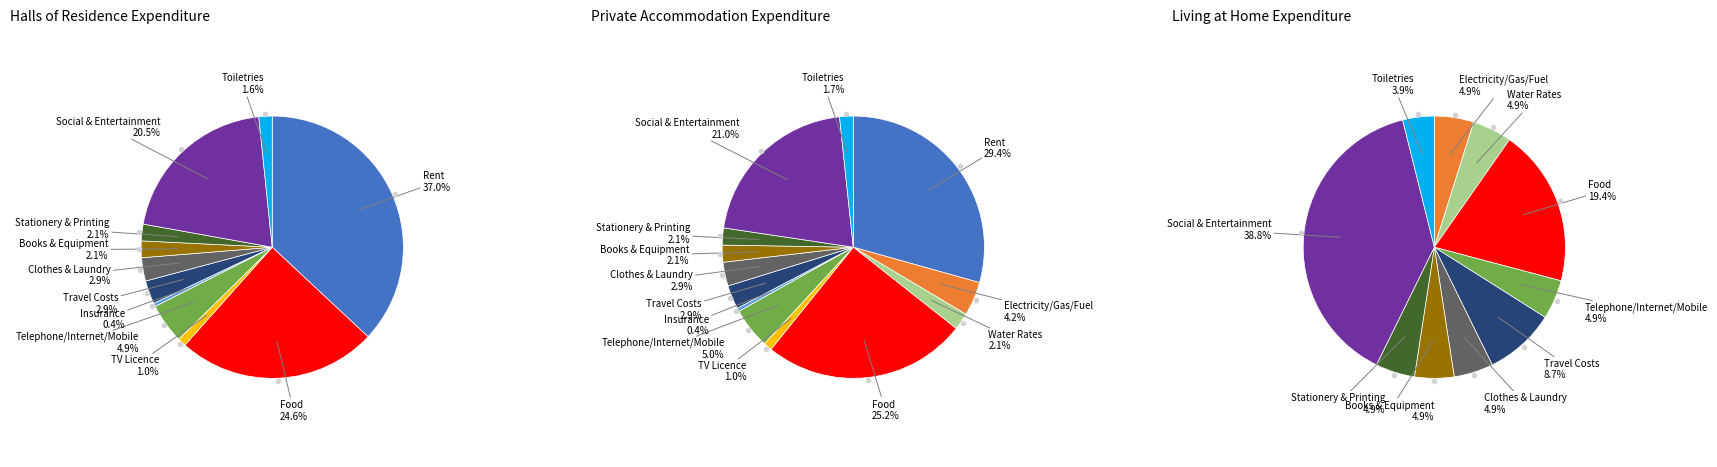

How many segments does this pie chart have?

15